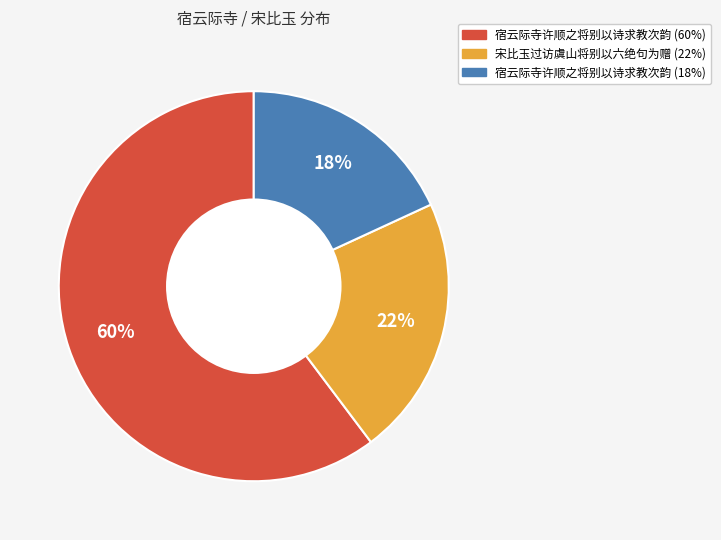

To the nearest percent, what is the difference between the largest and smallest slice percentages?

42%